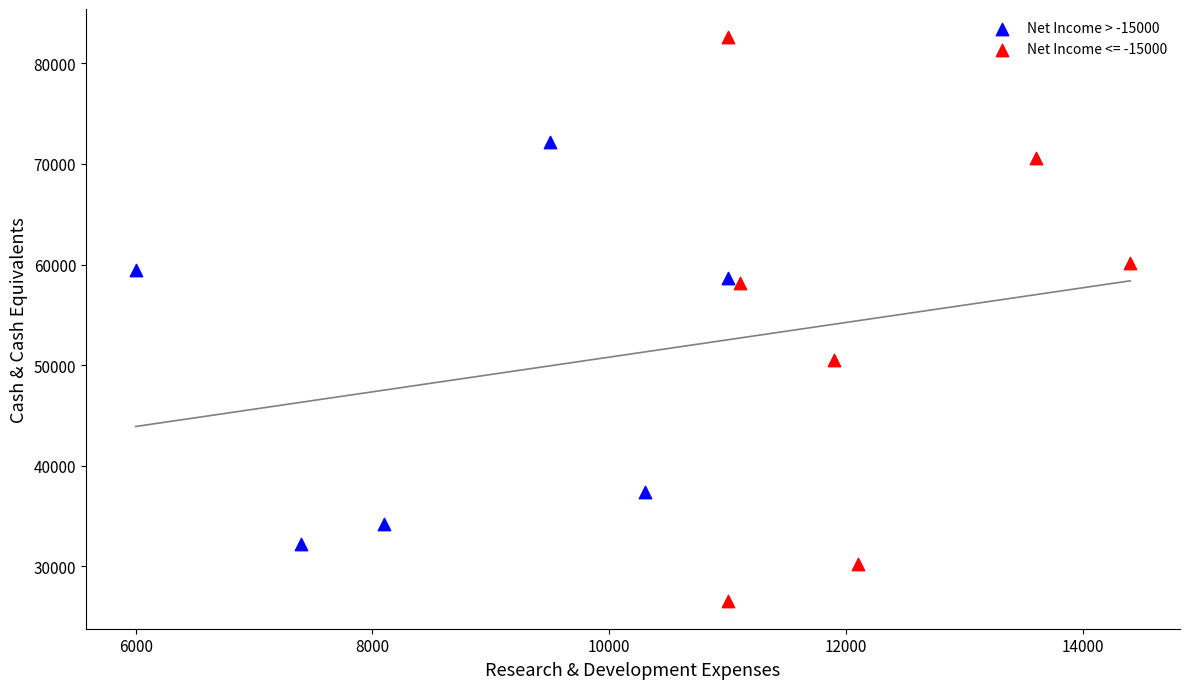

Which series contains the lowest Y value?

Net Income <= -15000